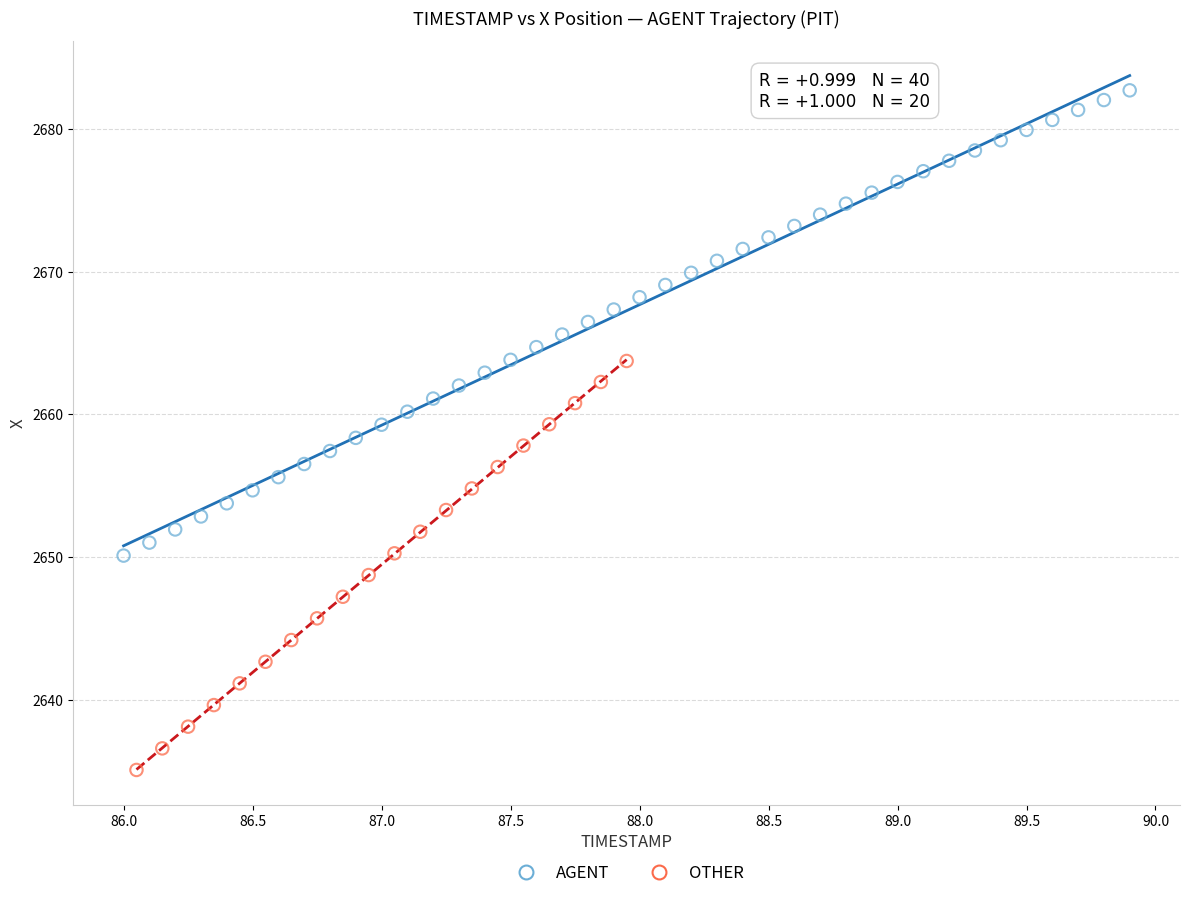

Which series has the largest Y range (max minus min)?

AGENT